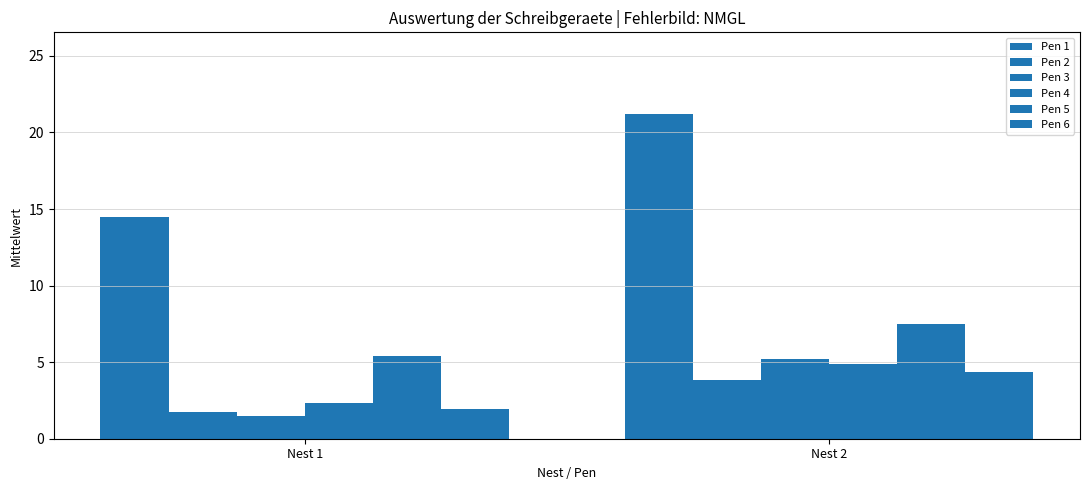

What is the greatest value displayed?

21.2